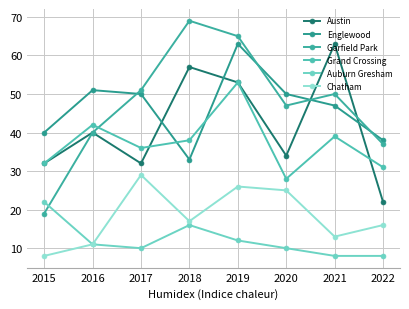

How many categories are shown in the chart?

8